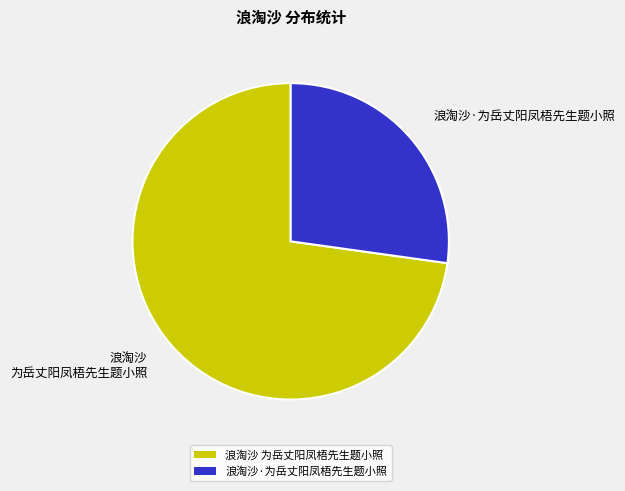

How many segments does this pie chart have?

2